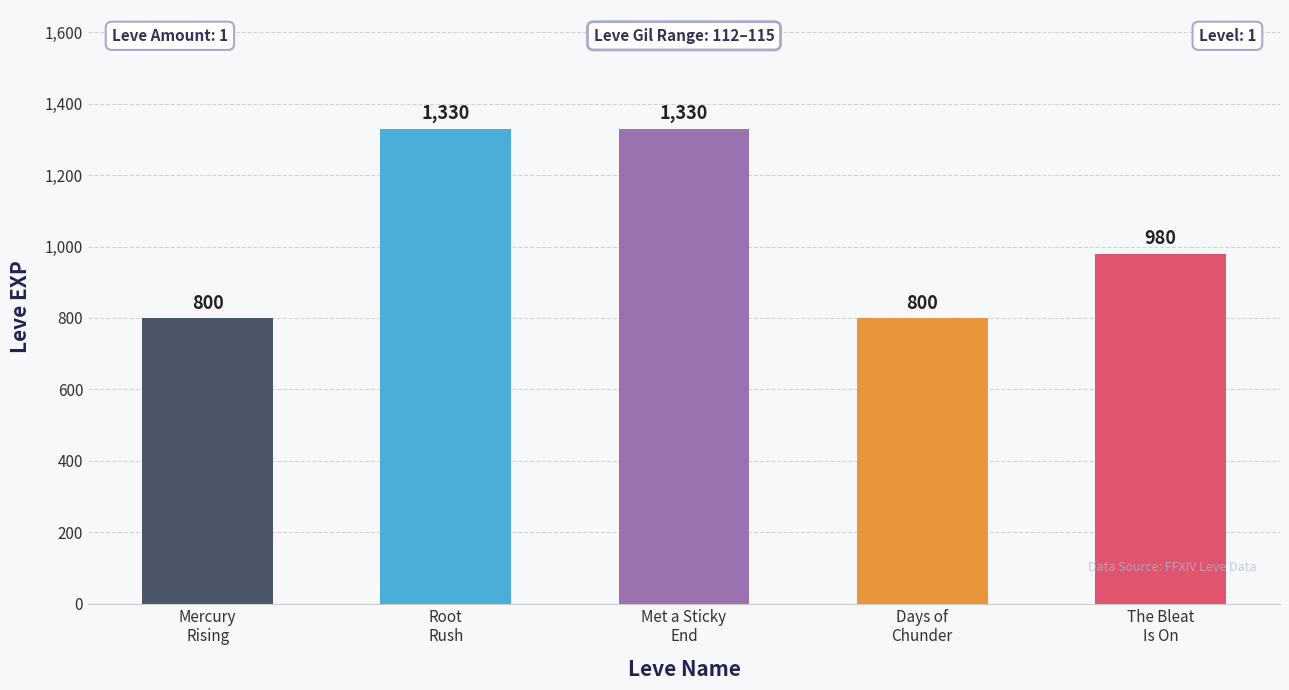

What is the minimum value shown in the chart?

800